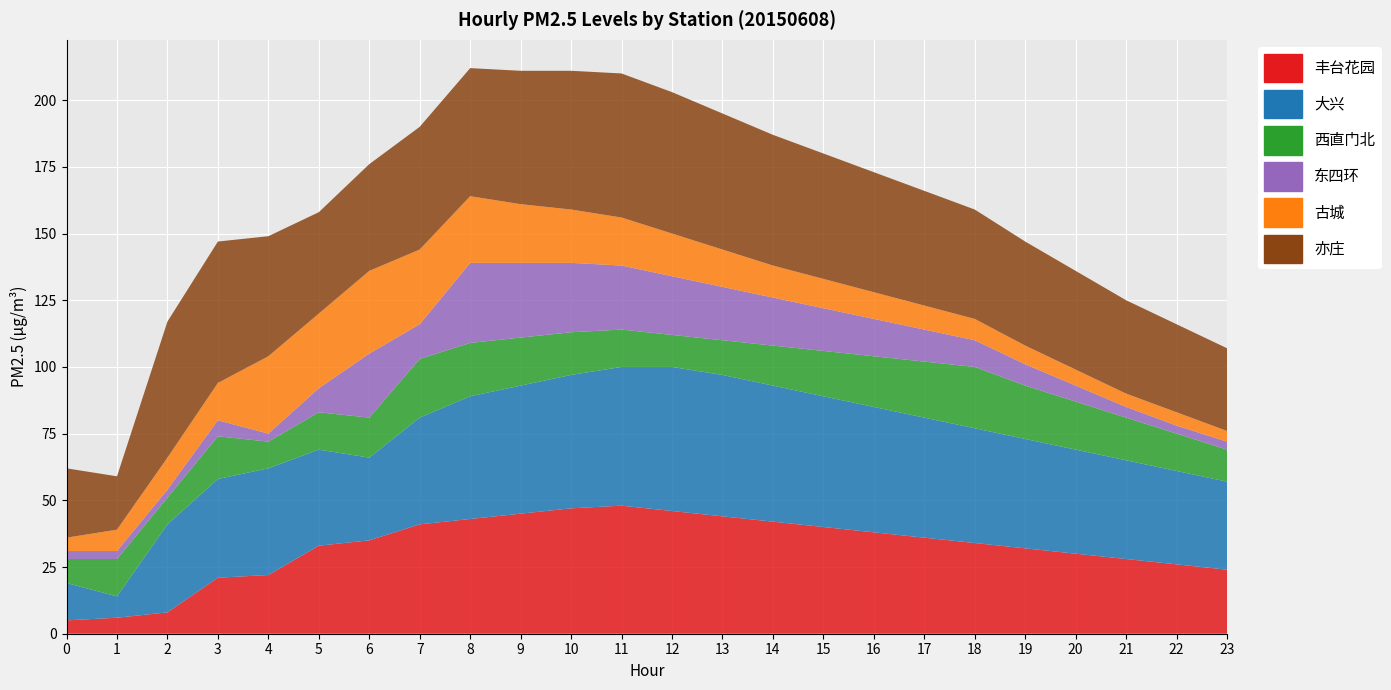

Reading left to right, transcribe all the data shown in this chart.

丰台花园: 5	6	8	21	22	33	35	41	43	45	47	48	46	44	42	40	38	36	34	32	30	28	26	24
大兴: 14	8	33	37	40	36	31	40	46	48	50	52	54	53	51	49	47	45	43	41	39	37	35	33
西直门北: 9	14	10	16	10	14	15	22	20	18	16	14	12	13	15	17	19	21	23	20	18	16	14	12
东四环: 3	3	3	6	3	9	24	13	30	28	26	24	22	20	18	16	14	12	10	8	6	4	3	3
古城: 5	8	12	14	29	28	31	28	25	22	20	18	16	14	12	11	10	9	8	7	6	5	5	4
亦庄: 26	20	51	53	45	38	40	46	48	50	52	54	53	51	49	47	45	43	41	39	37	35	33	31